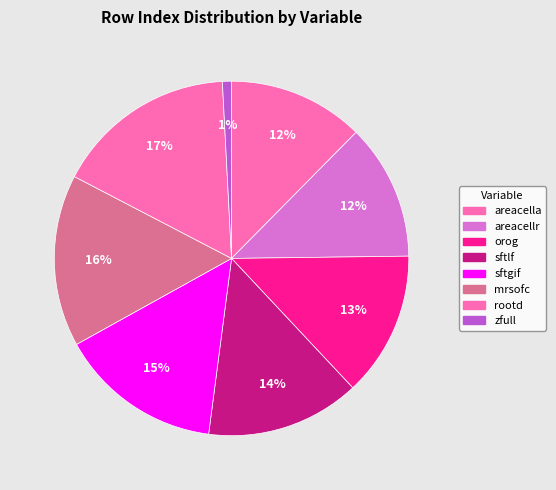

Combined, do sftlf and zfull account for over 50%?

No